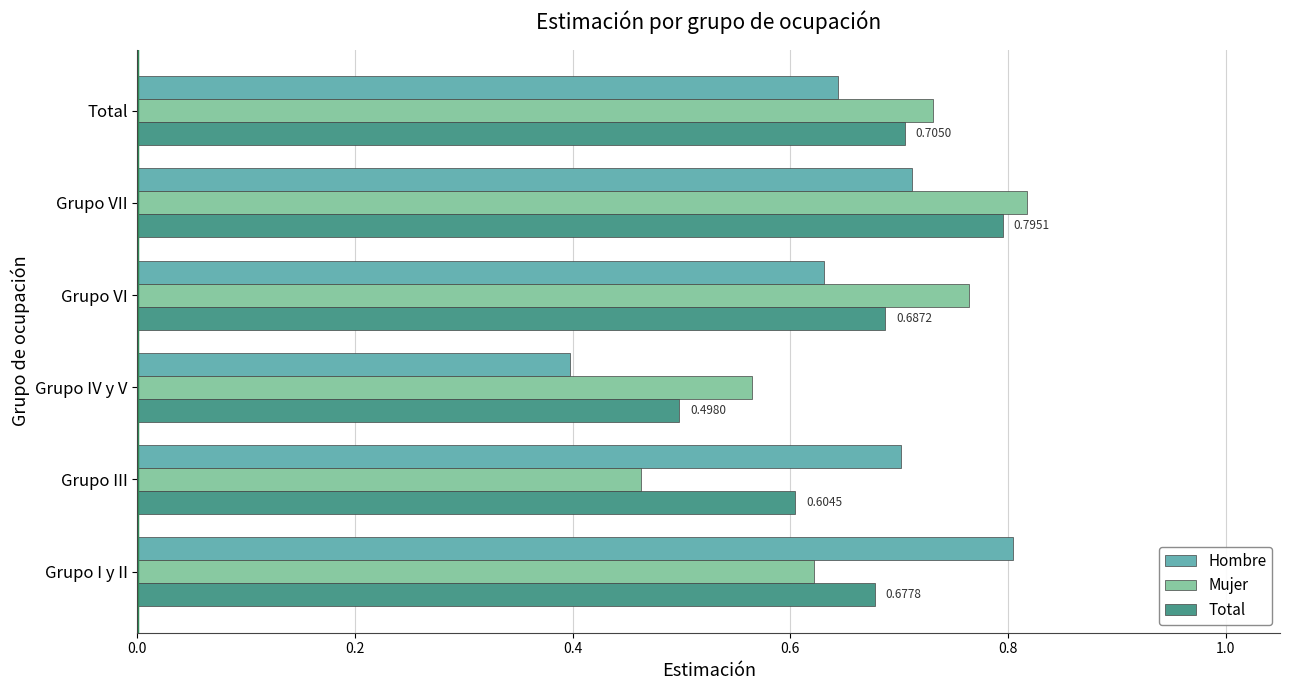

Which series changed the most between Grupo III and Grupo VII?

Mujer